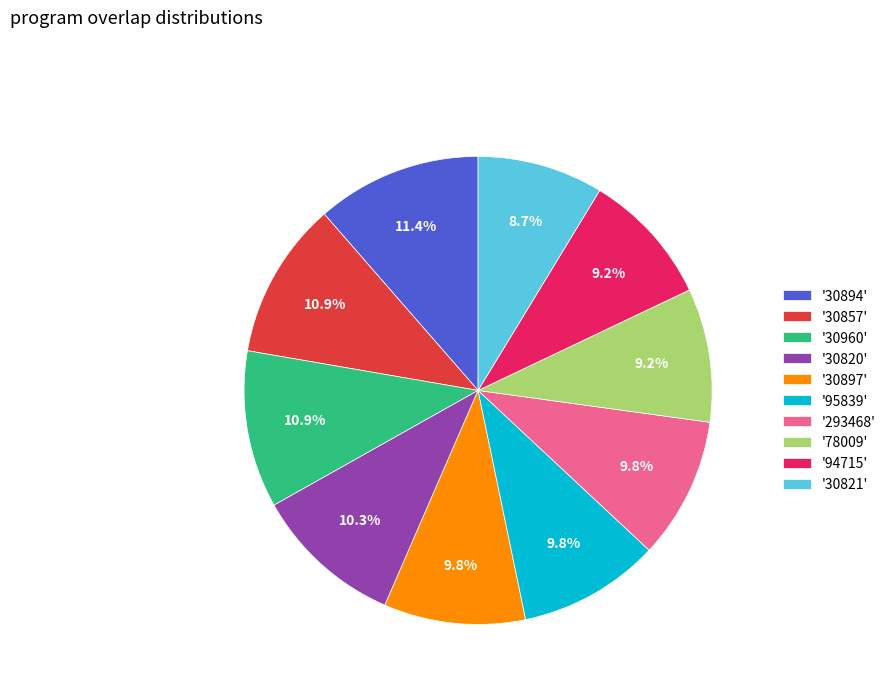

What portion of the pie excludes '78009'?

90.8%